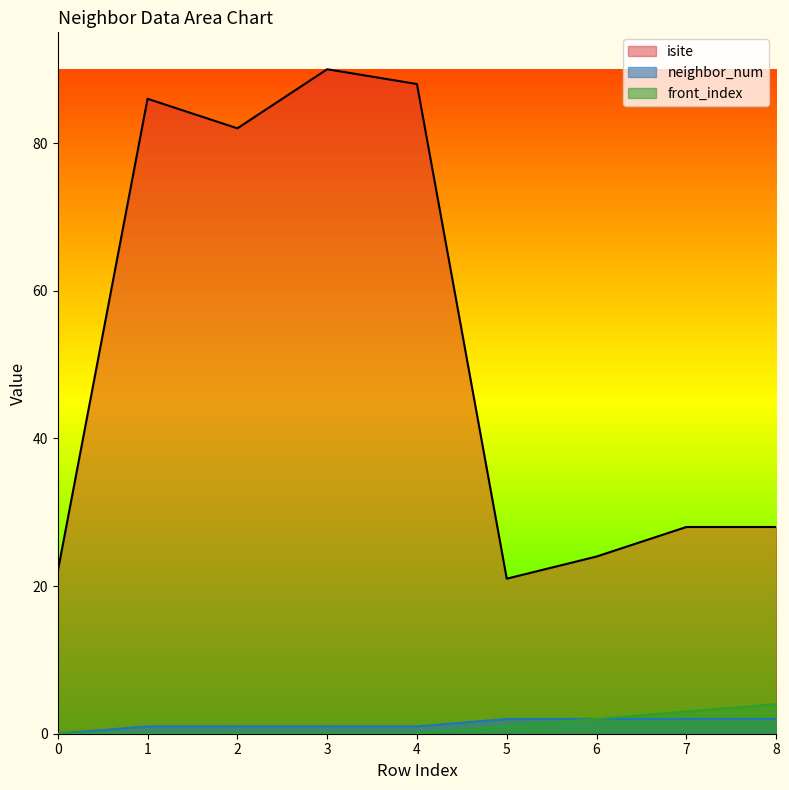

Does the chart have visible grid lines?

No